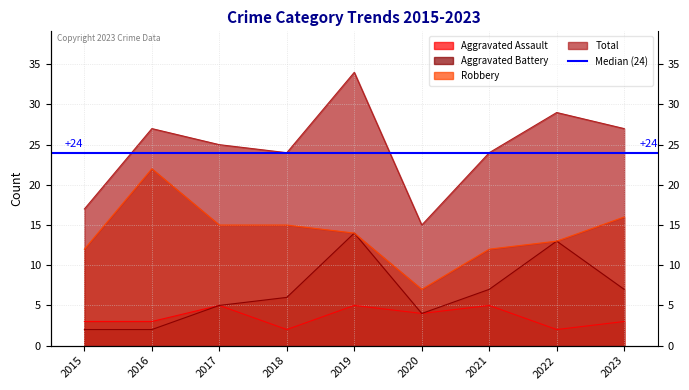

The value of Robbery at 2016 is 22. True or false?

True